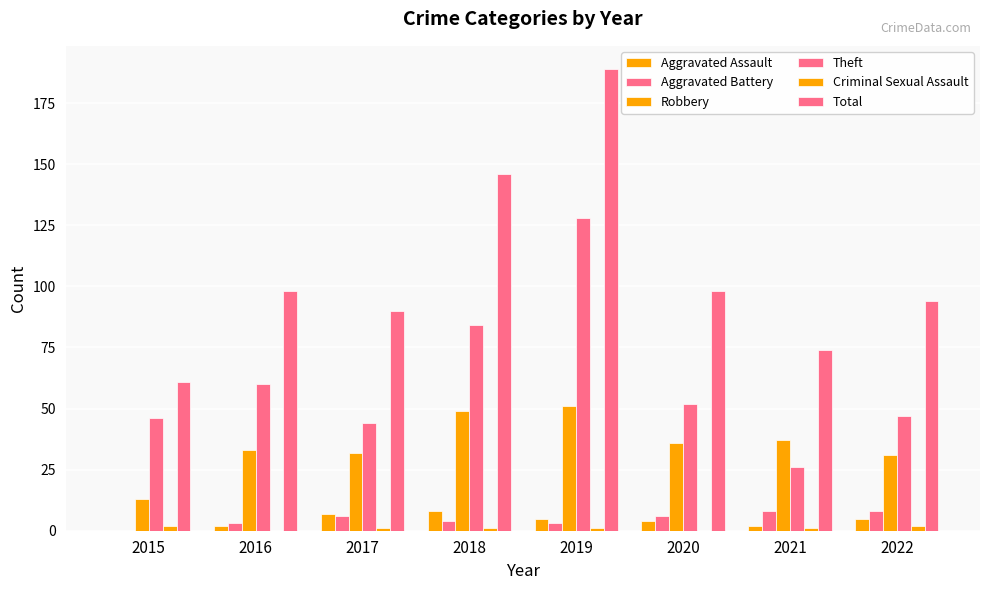

Is the value of Aggravated Battery at 2017 greater than the value of Criminal Sexual Assault at 2016?

Yes